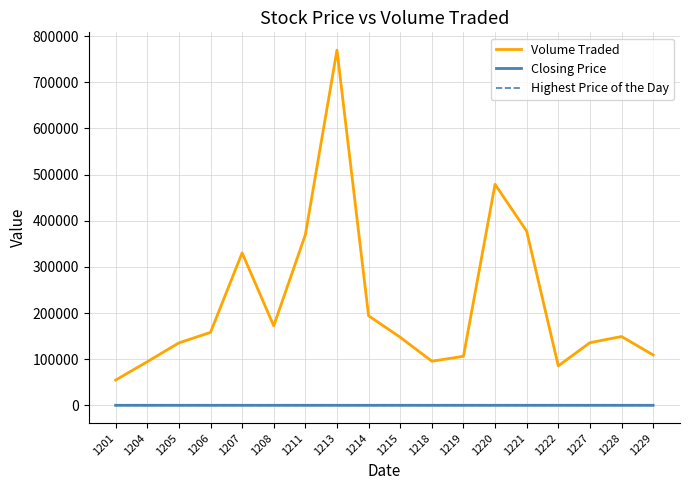

The value of Volume Traded at 1228 is 63579. True or false?

False